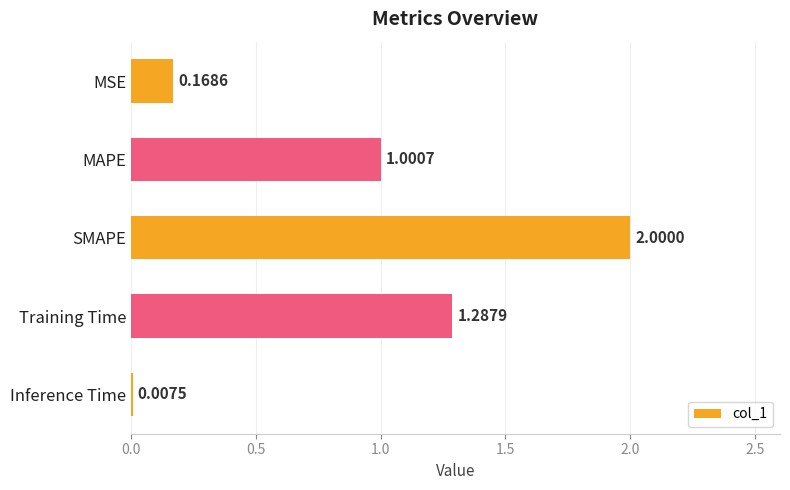

At which label is the value closest to 1?

MAPE